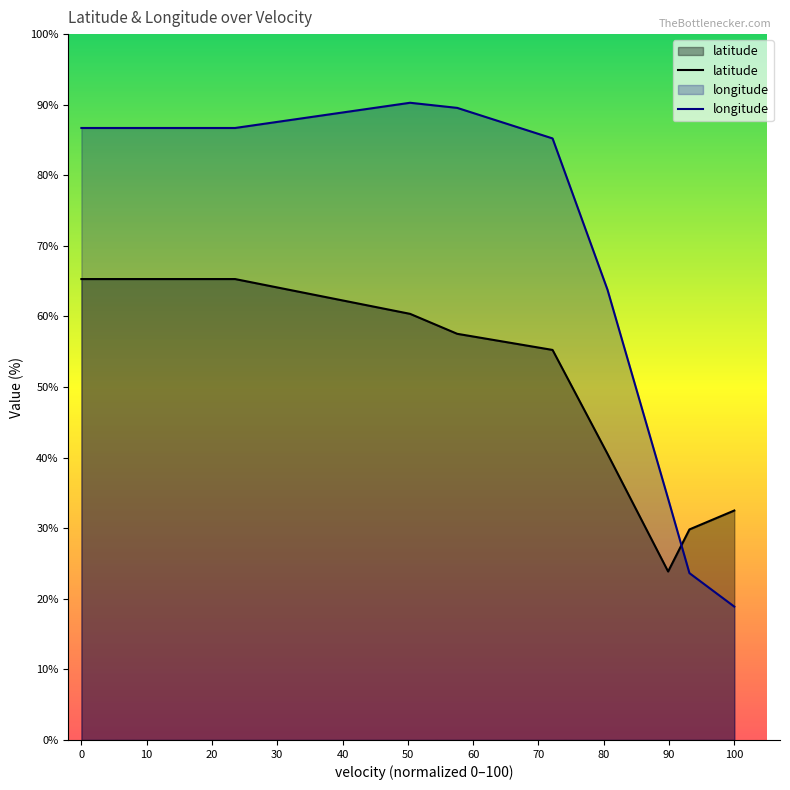

How many values in the latitude series are below 65?

7